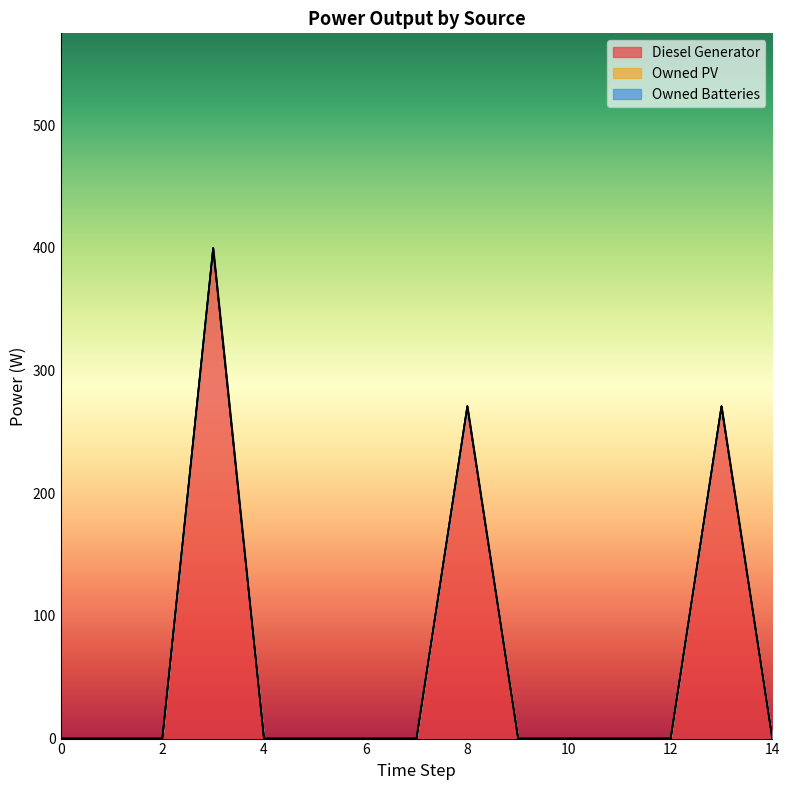

Reading right to left, what are all the values shown in this chart?

Diesel Generator: 14=0	13=271	12=0	11=0	10=0	9=0	8=271	7=0	6=0	5=0	4=0	3=400	2=0	1=0	0=0
Owned PV: 14=0	13=0	12=0	11=0	10=0	9=0	8=0	7=0	6=0	5=0	4=0	3=0	2=0	1=0	0=0
Owned Batteries: 14=0	13=0	12=0	11=0	10=0	9=0	8=0	7=0	6=0	5=0	4=0	3=0	2=0	1=0	0=0